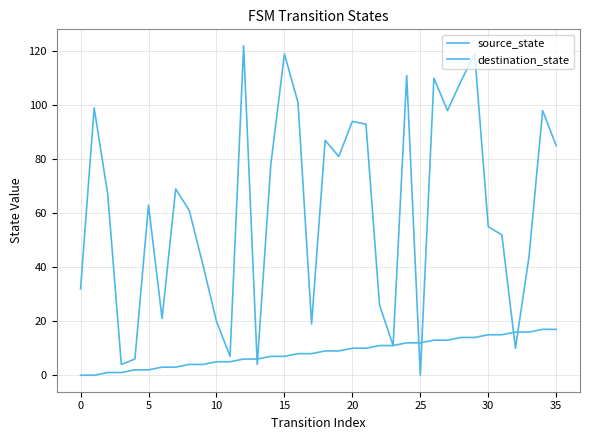

List the series in order of their peak value, lowest first.

source_state, destination_state